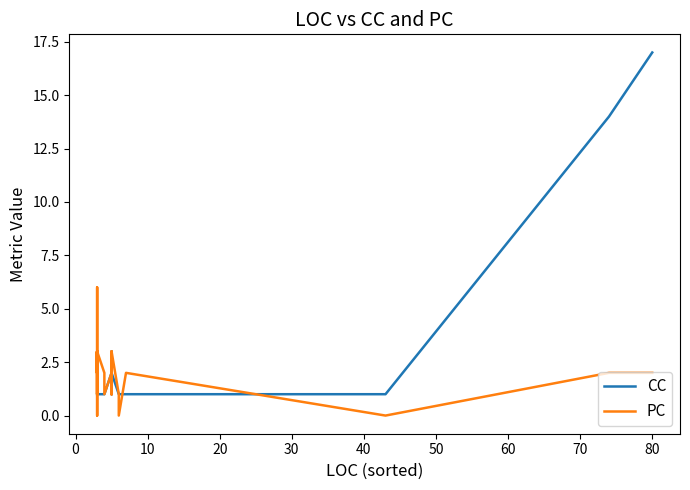

True or false: CC and PC intersect in this chart.

True